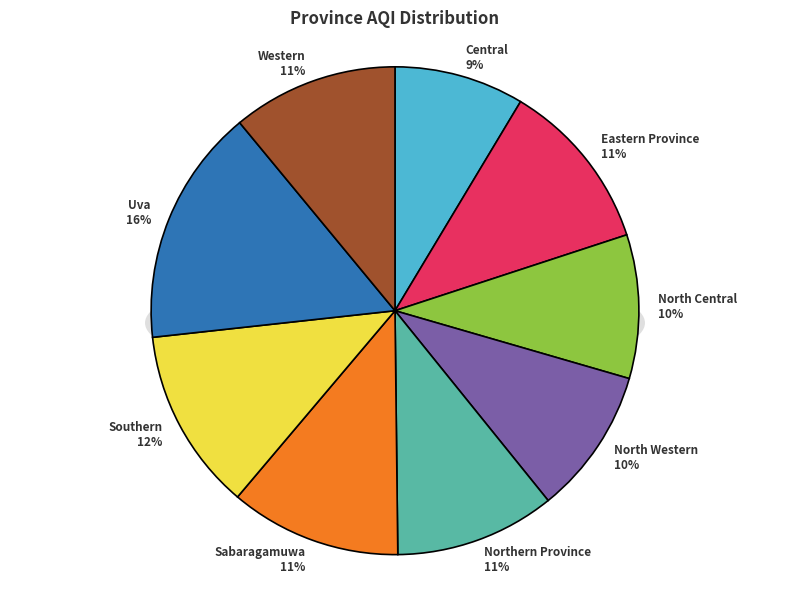

Combined, what portion of the pie is Western and Southern?

23.1%